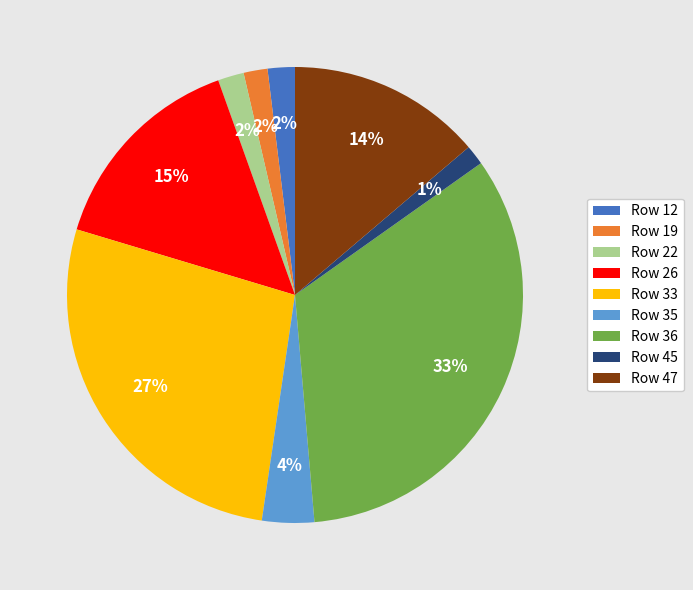

True or false: Row 36 accounts for 19% of the total.

False